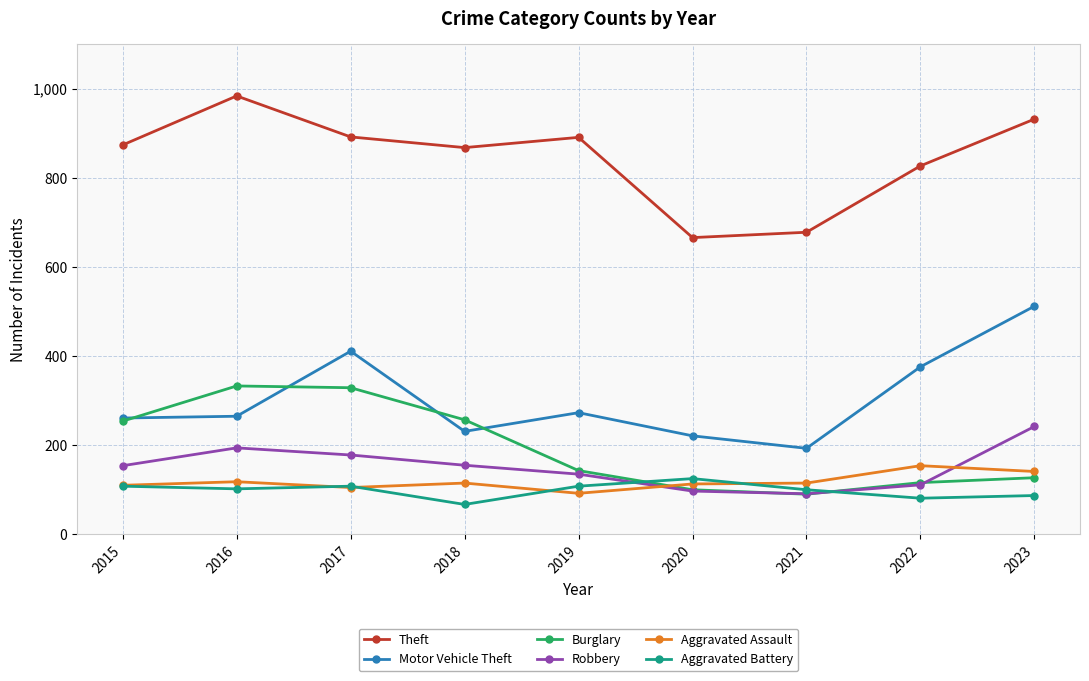

The value of Aggravated Battery at 2016 is 102. True or false?

True